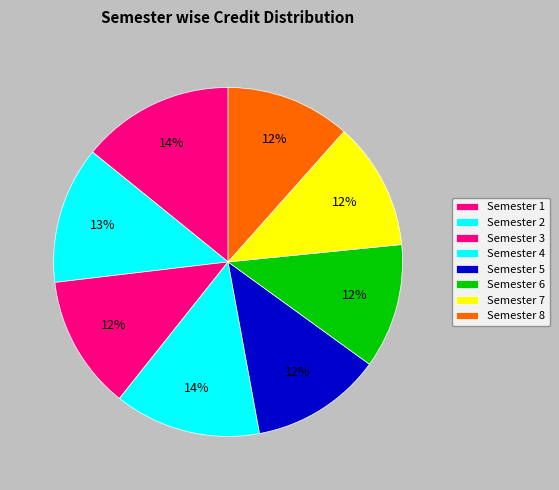

True or false: Semester 1 accounts for 26% of the total.

False